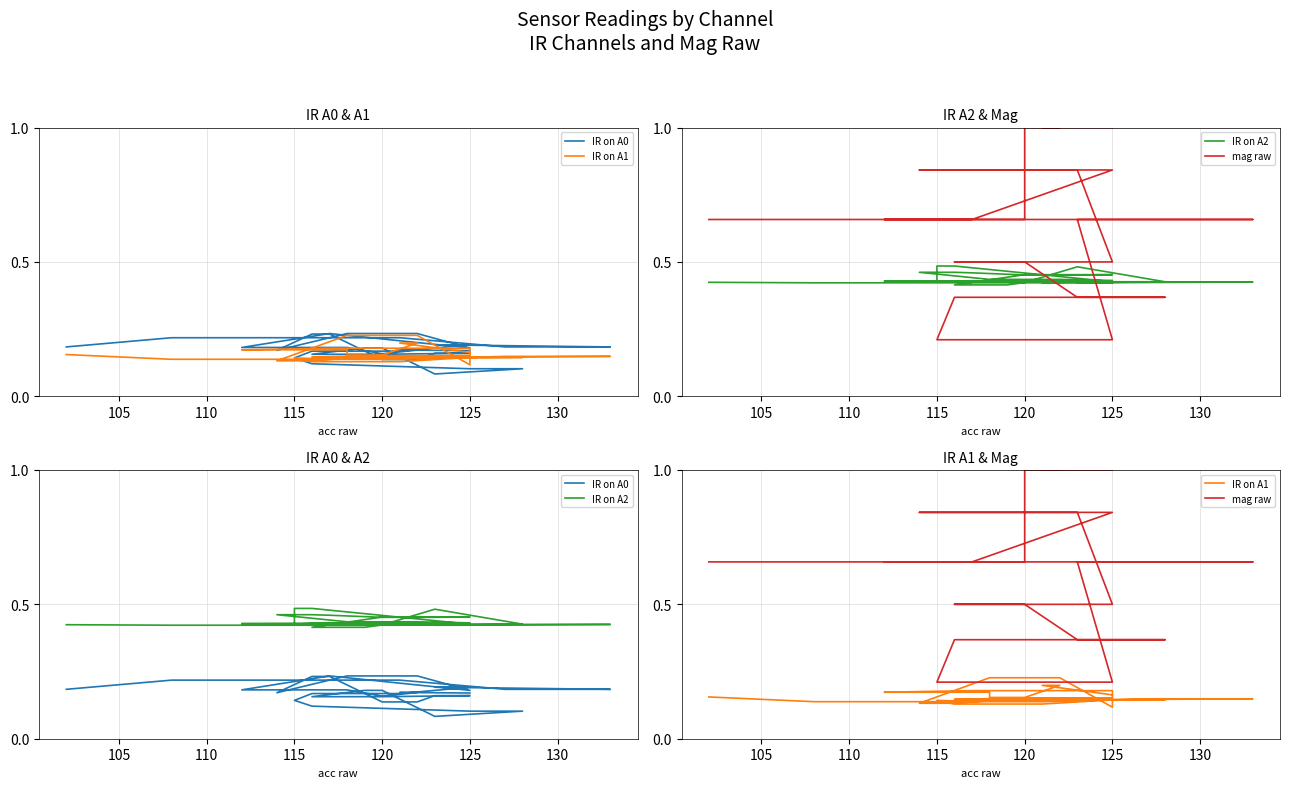

What is the spread (max minus min) of values at 120?

0.8